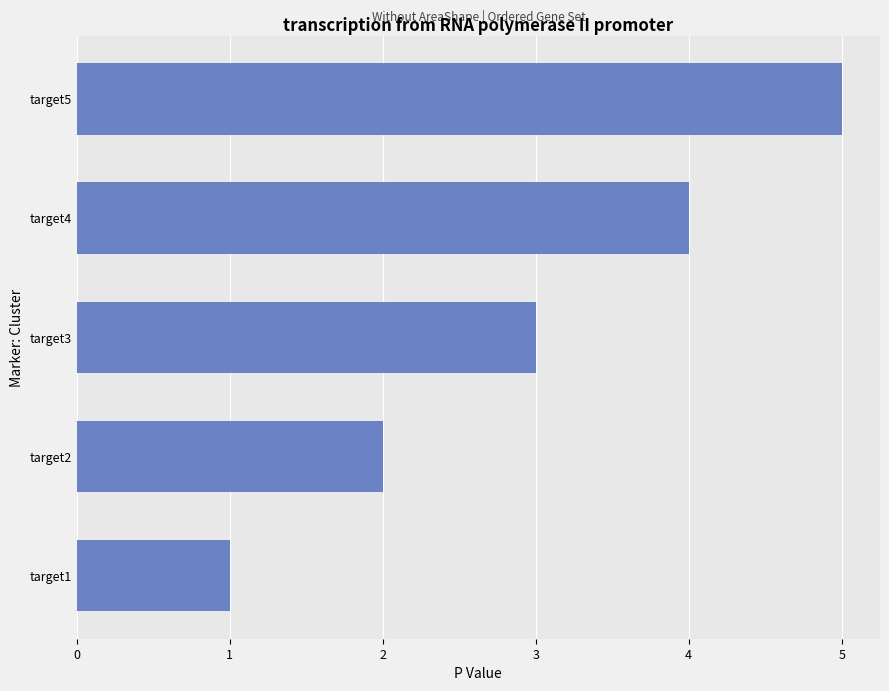

The value at target4 is 6. True or false?

False